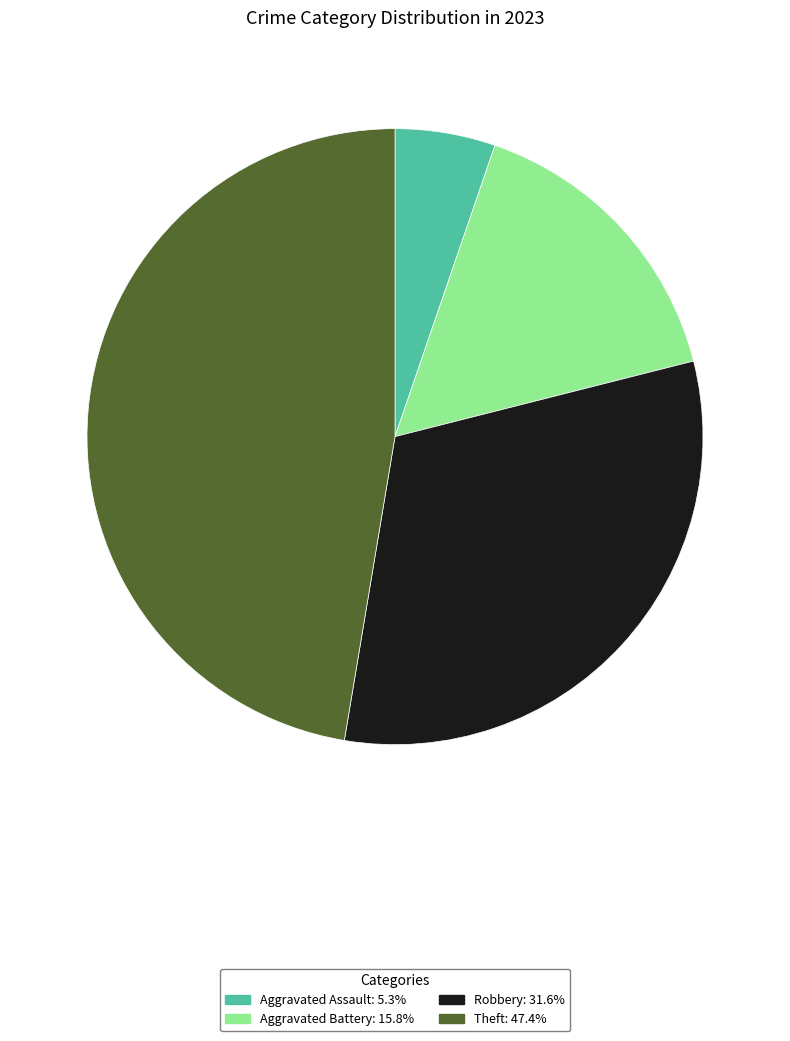

Is there a majority slice in this chart?

No